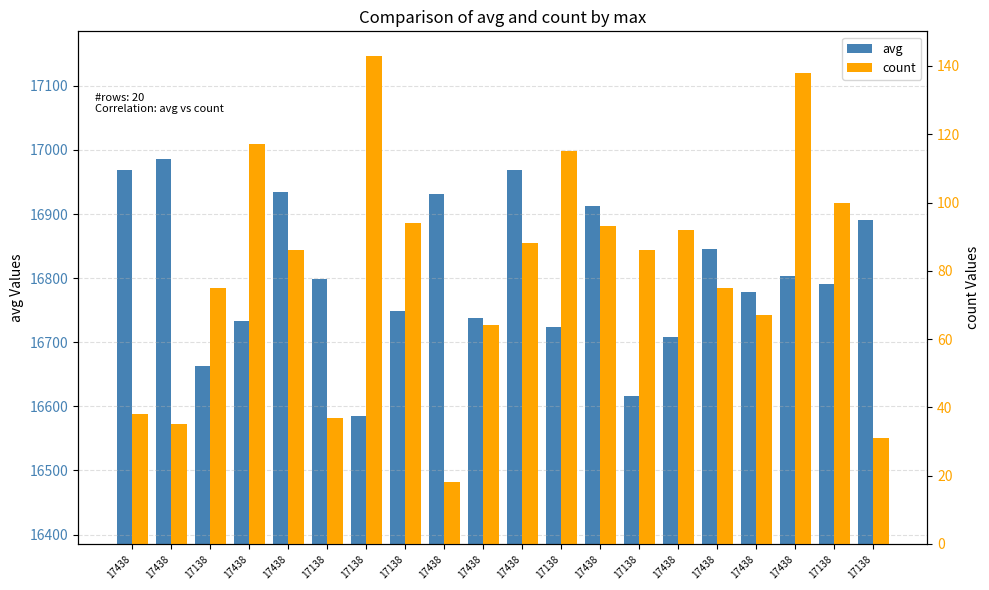

Which series has the largest total across all categories?

avg